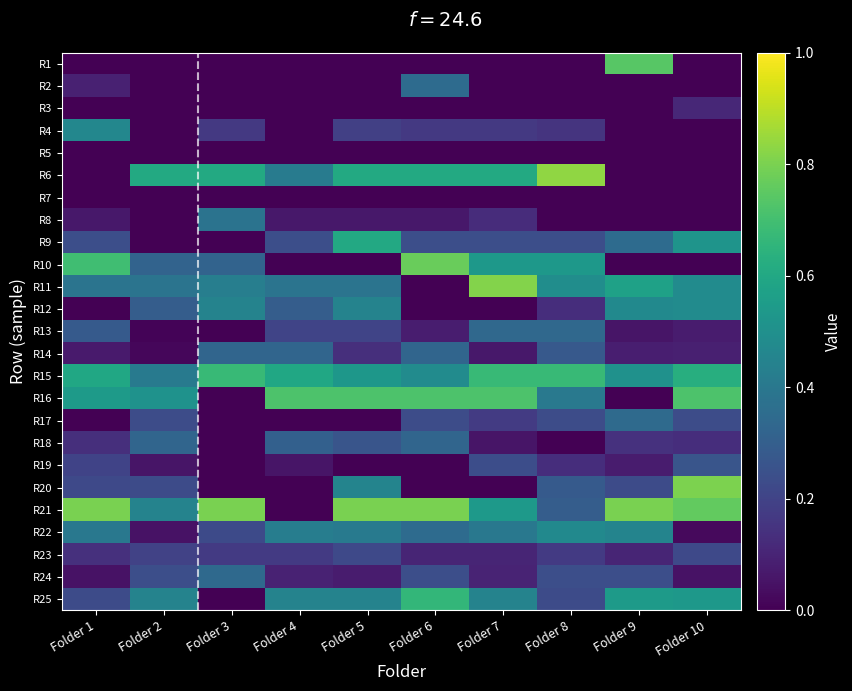

At which category does the chart reach its minimum across all series?

Folder 3